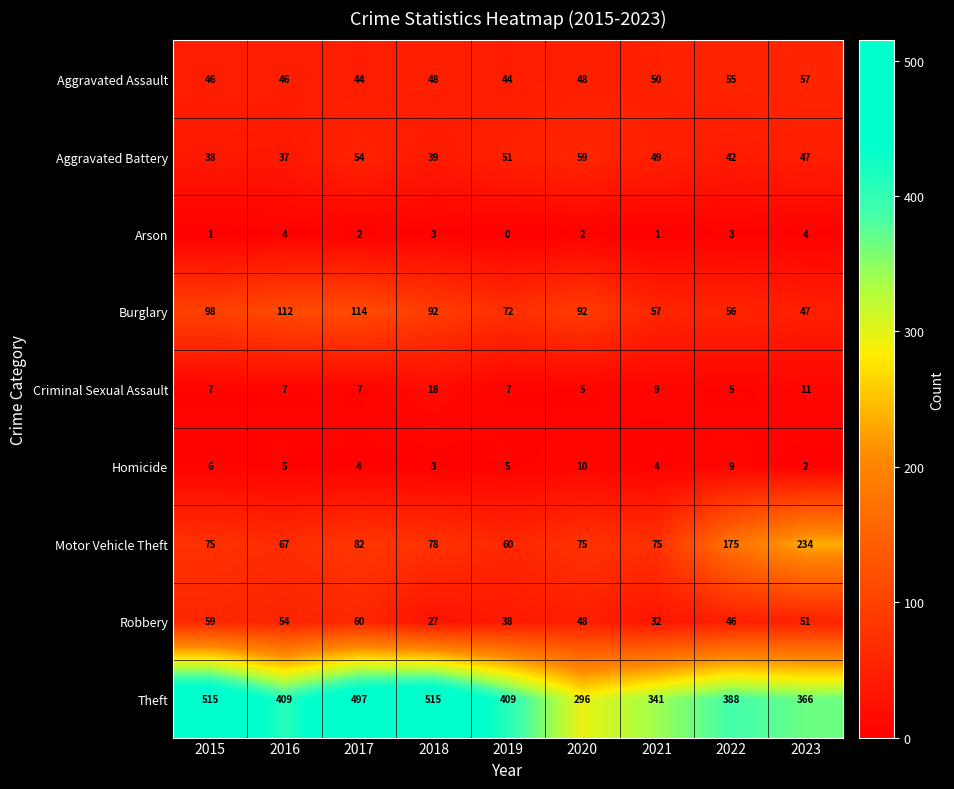

Count the Aggravated Assault values in the range 46 to 50.

5